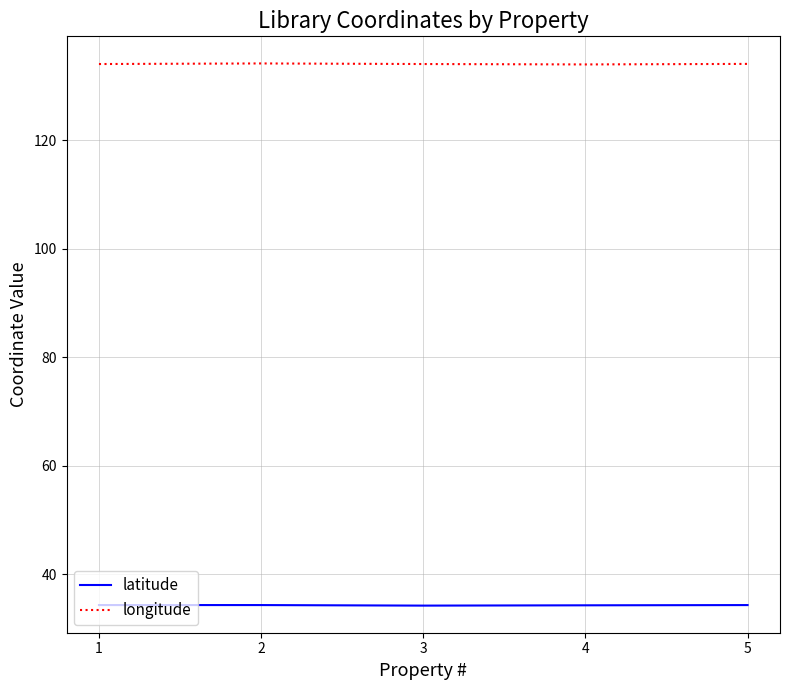

True or false: longitude and latitude cross at least once.

False